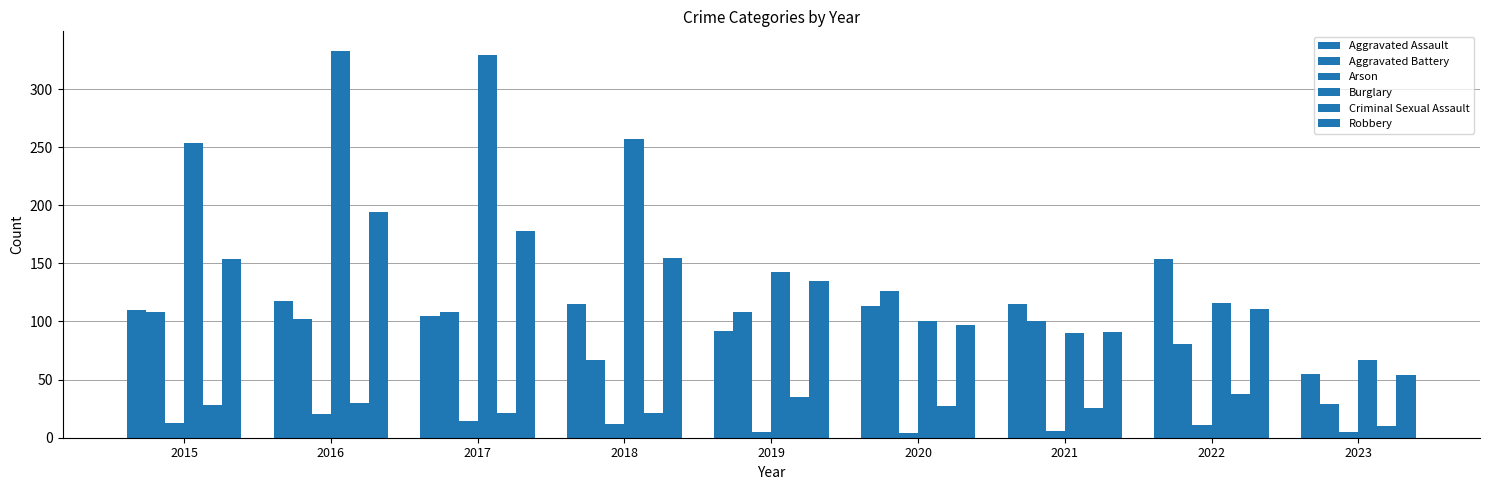

What is the minimum value for Arson?

4